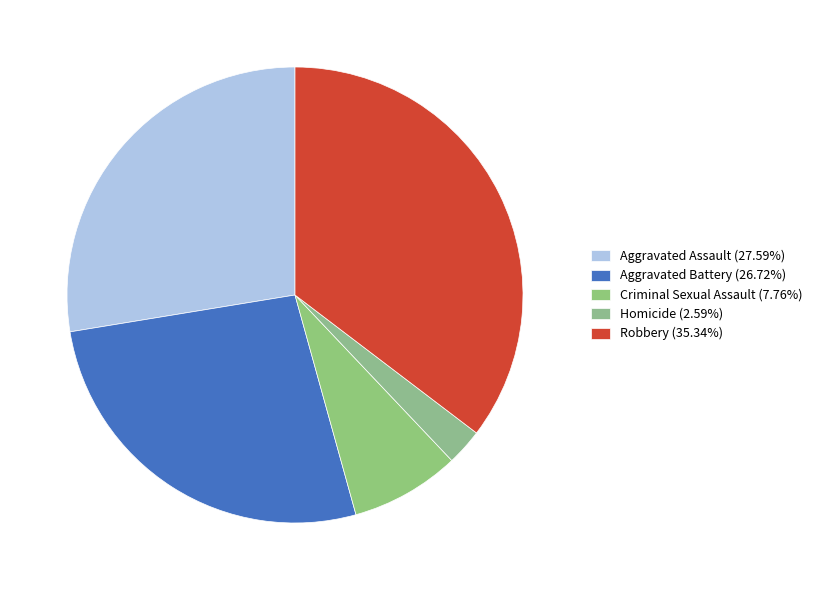

True or false: Aggravated Battery accounts for 32% of the total.

False